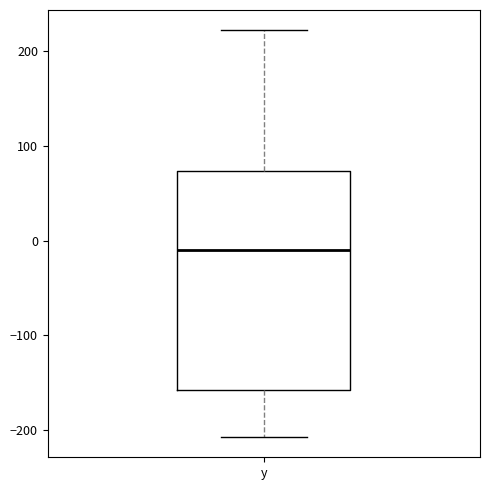

Where does the median line of the box for y sit on the y-axis? The values are not printed on the chart, so give them approximately, as read against the axis.

-10